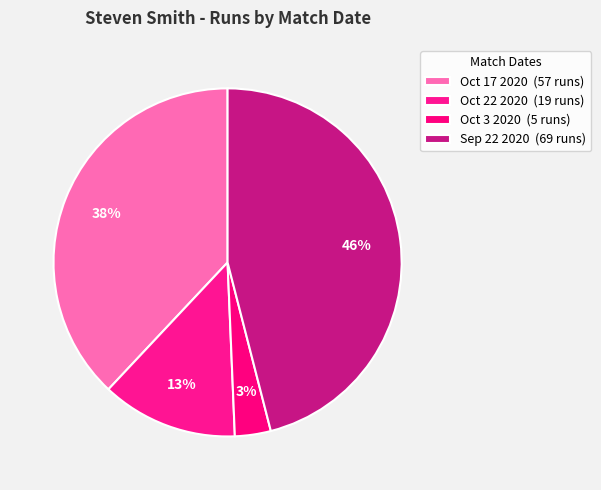

Is Oct 17 2020 the majority of the pie?

No